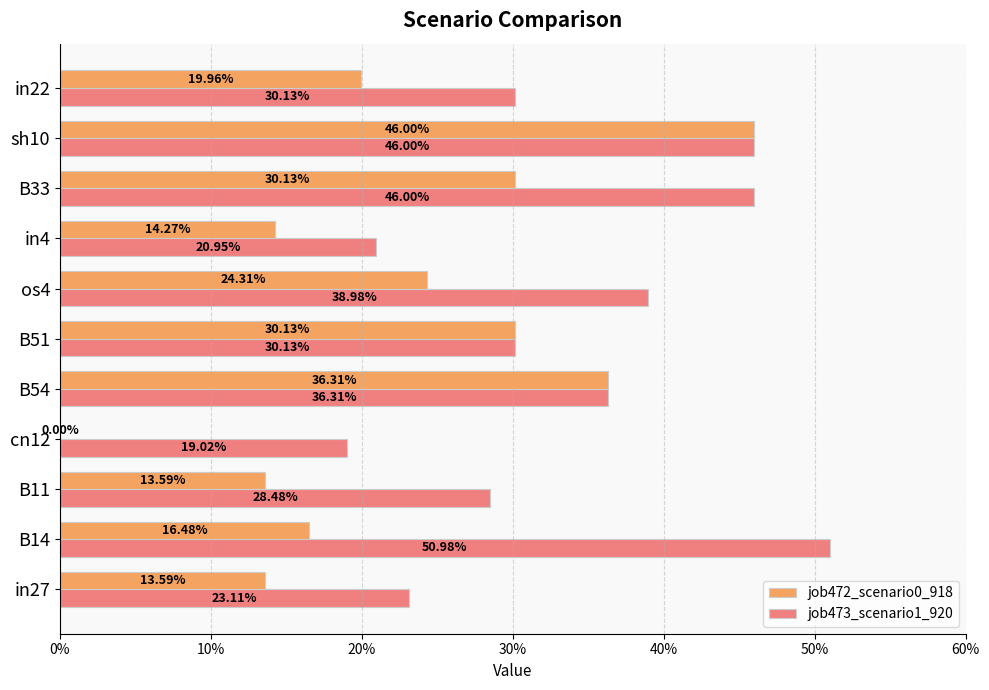

Which series has the widest spread of values?

job472_scenario0_918